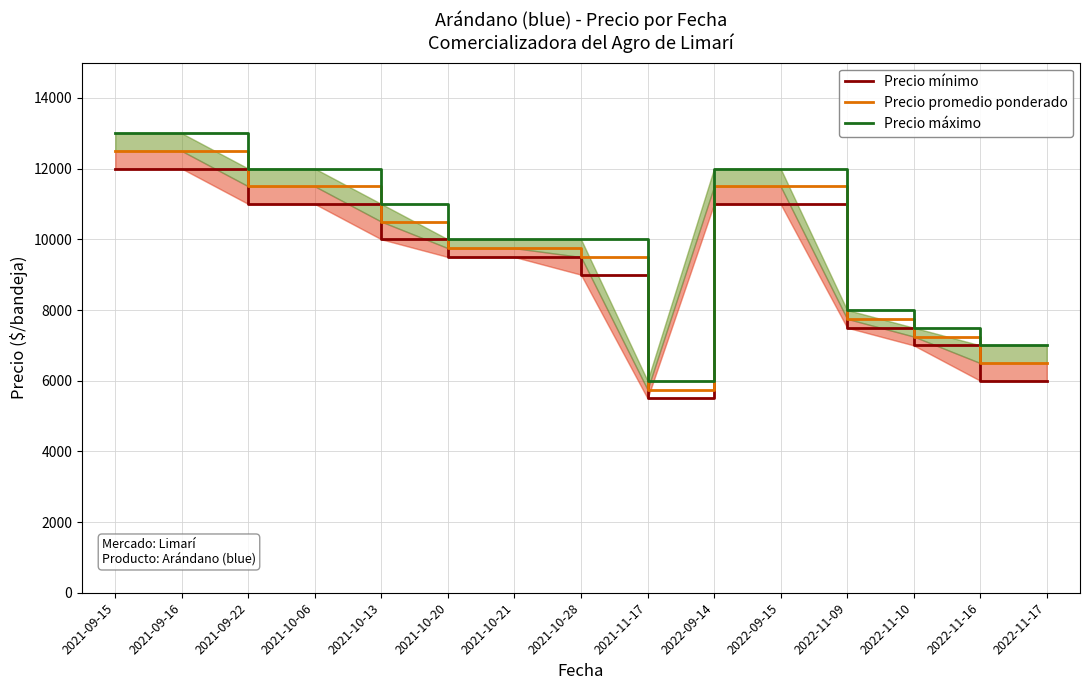

Reading left to right, what are all the values shown in this chart?

Precio mínimo: 2021-09-15=12000	2021-09-16=12000	2021-09-22=11000	2021-10-06=11000	2021-10-13=10000	2021-10-20=9500	2021-10-21=9500	2021-10-28=9000	2021-11-17=5500	2022-09-14=11000	2022-09-15=11000	2022-11-09=7500	2022-11-10=7000	2022-11-16=6000	2022-11-17=6000
Precio promedio ponderado: 2021-09-15=12500	2021-09-16=12500	2021-09-22=11500	2021-10-06=11500	2021-10-13=10500	2021-10-20=9750	2021-10-21=9750	2021-10-28=9500	2021-11-17=5750	2022-09-14=11500	2022-09-15=11500	2022-11-09=7750	2022-11-10=7250	2022-11-16=6500	2022-11-17=6500
Precio máximo: 2021-09-15=13000	2021-09-16=13000	2021-09-22=12000	2021-10-06=12000	2021-10-13=11000	2021-10-20=10000	2021-10-21=10000	2021-10-28=10000	2021-11-17=6000	2022-09-14=12000	2022-09-15=12000	2022-11-09=8000	2022-11-10=7500	2022-11-16=7000	2022-11-17=7000